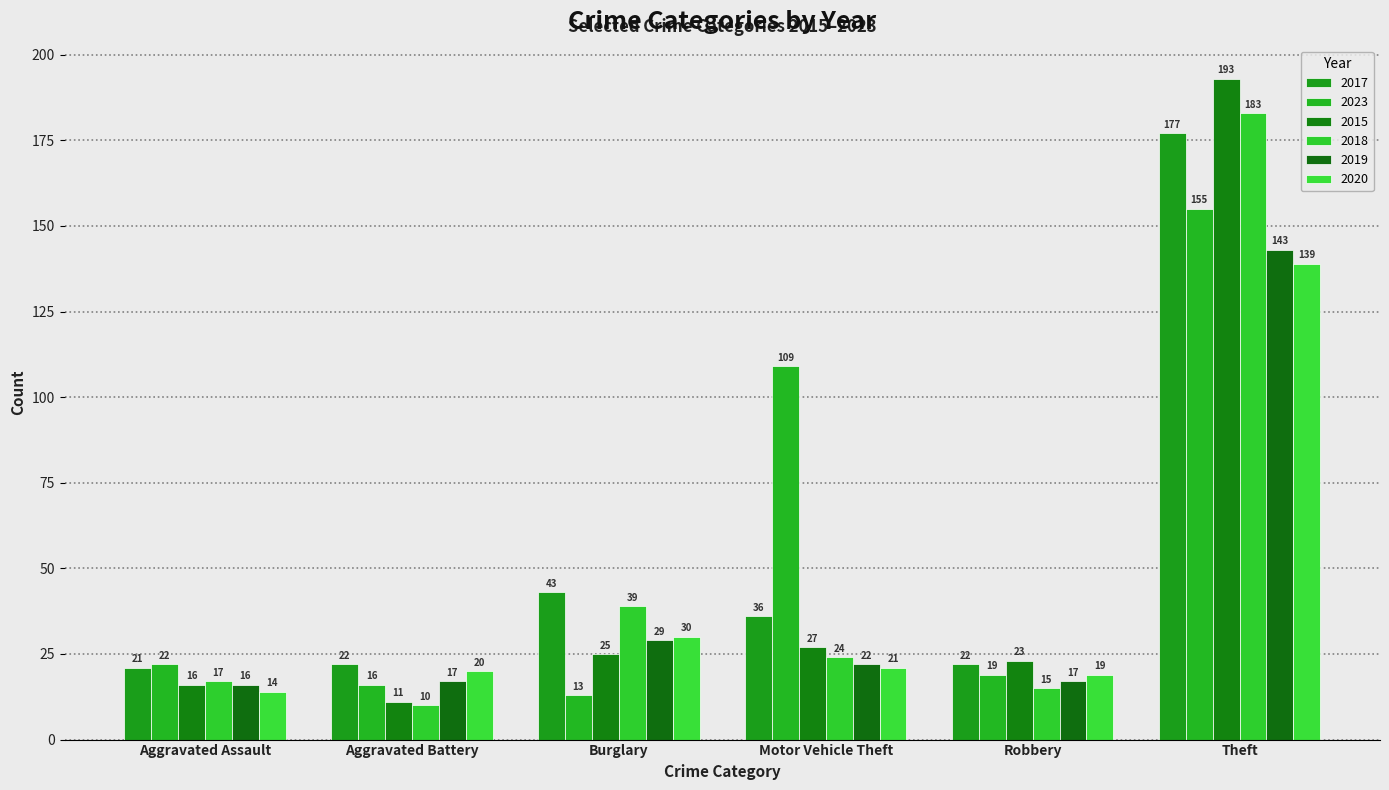

What is the label of the 3rd bar from the right?

Motor Vehicle Theft